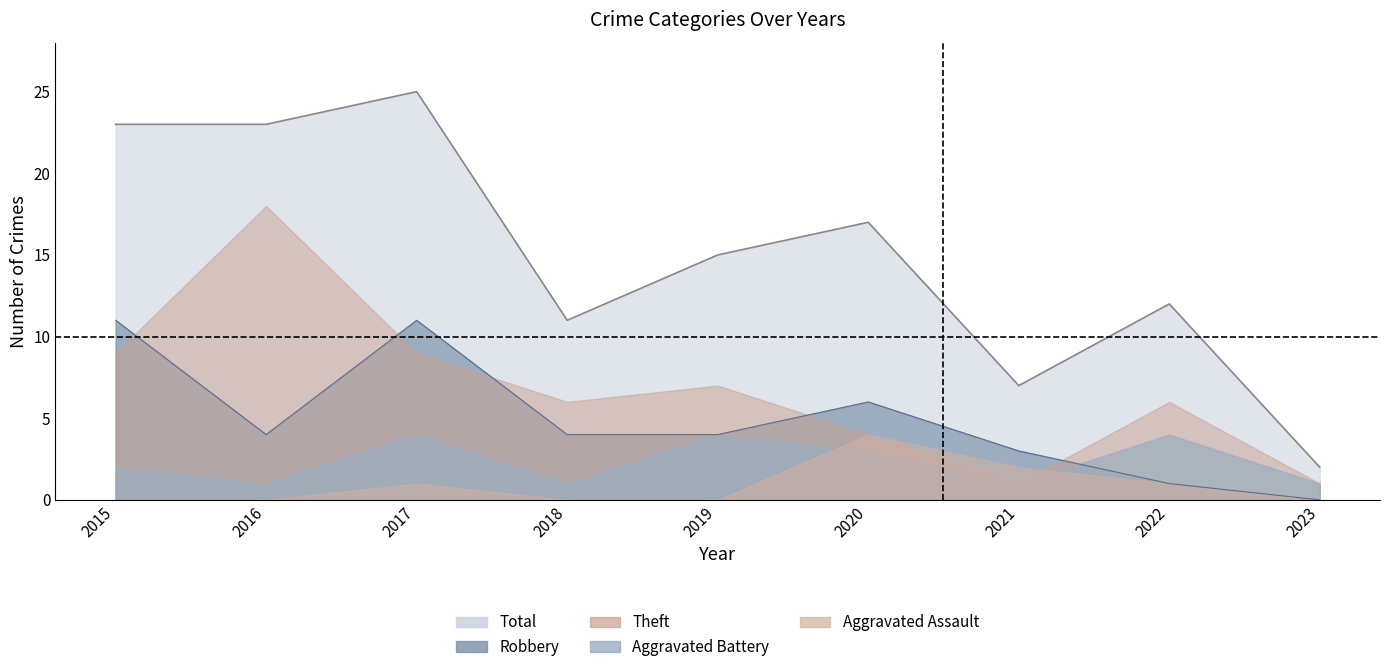

At 2019, list the series in order from largest to smallest.

Total, Theft, Aggravated Battery, Robbery, Aggravated Assault